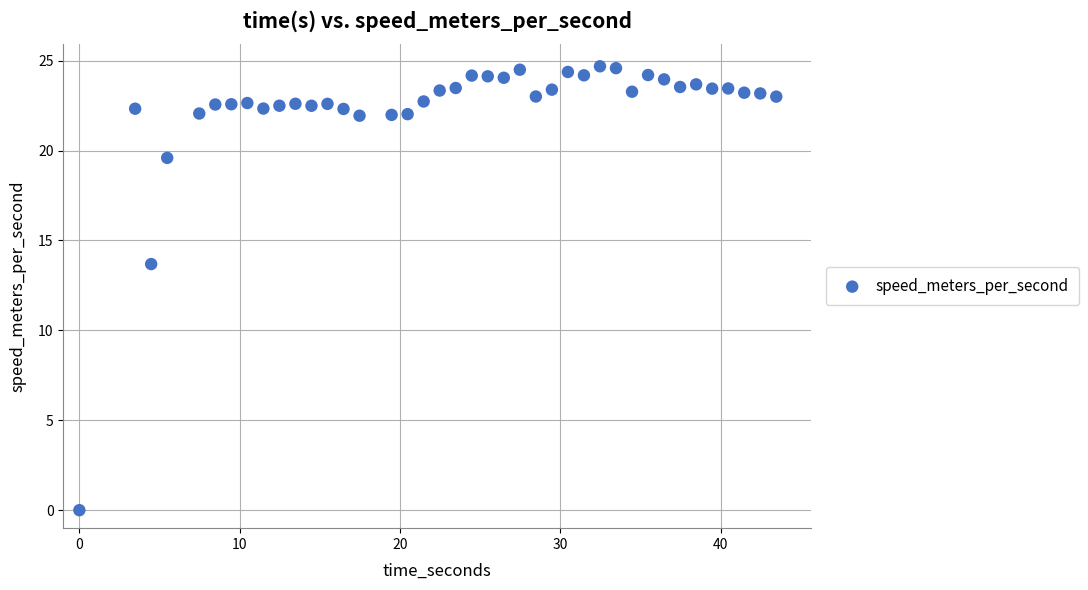

What is the range of Y values (max minus min)?

24.7